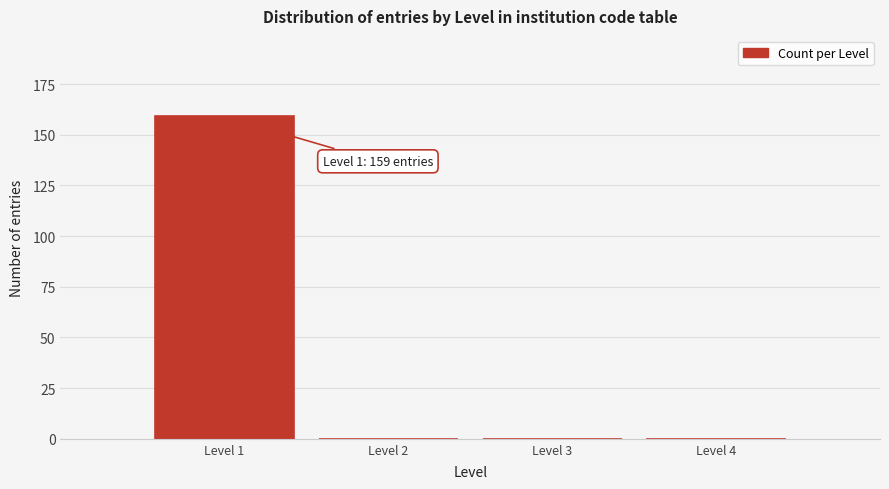

Reading left to right, what are all the values shown in this chart?

Level 1=159	Level 2=0	Level 3=0	Level 4=0